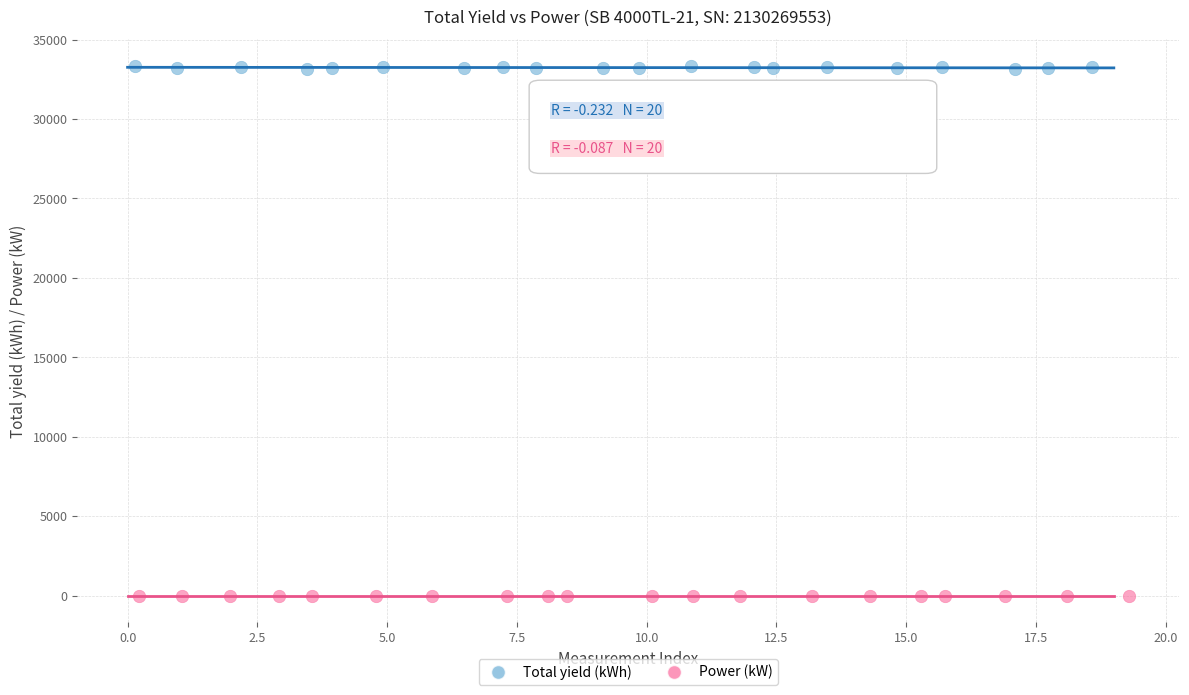

Which series contains the lowest Y value?

Power (kW)